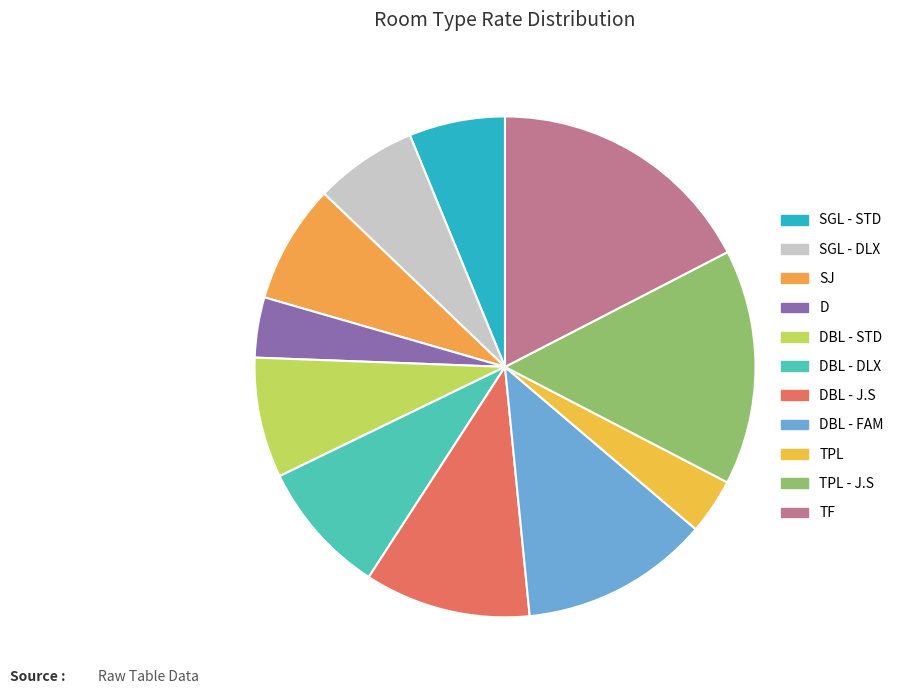

Does DBL - DLX represent more than half of the total?

No